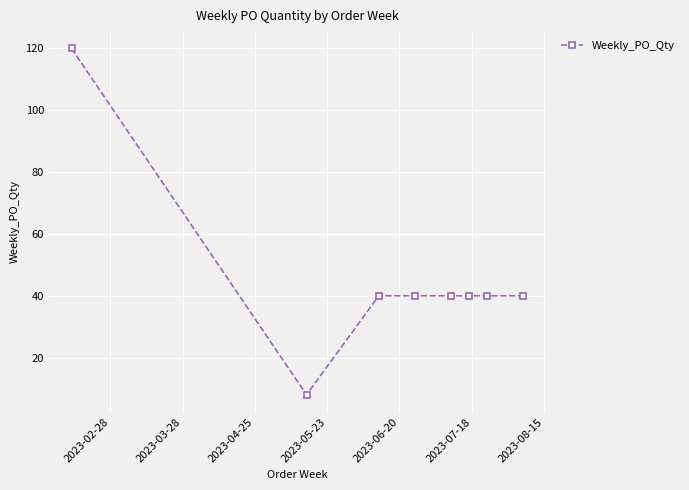

What is the sum of all values?

368